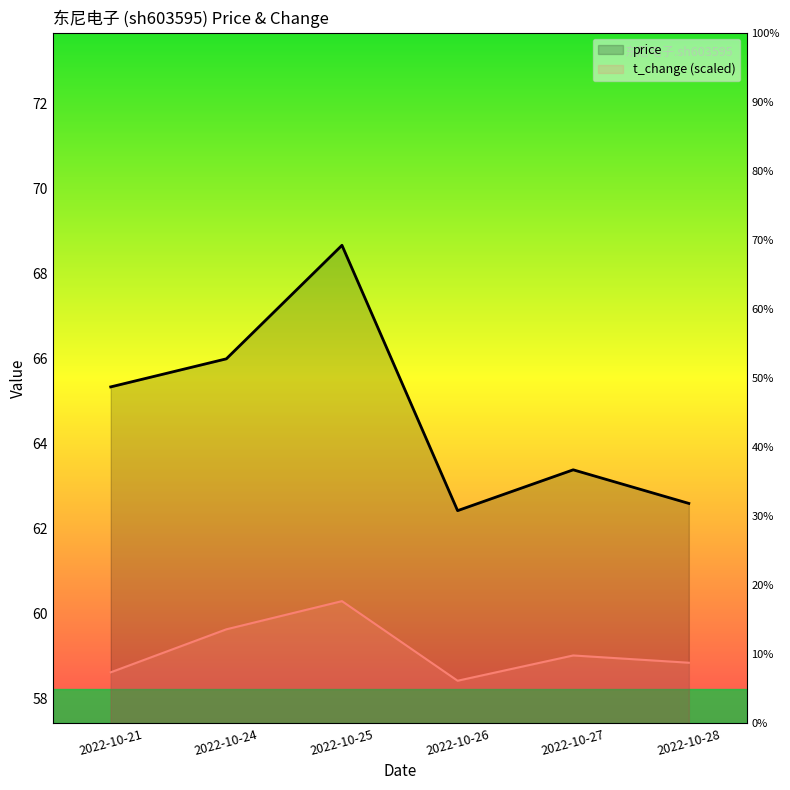

What is the average value of the price series?

64.7